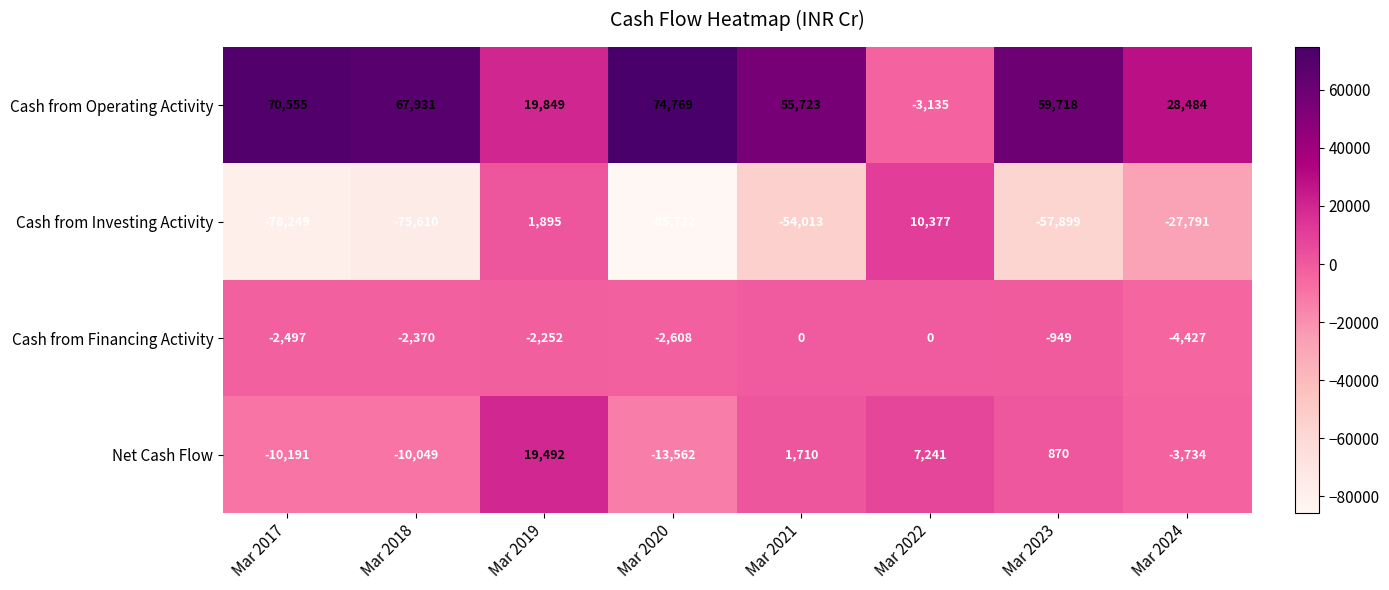

At which label is Cash from Operating Activity closest to 35817?

Mar 2024